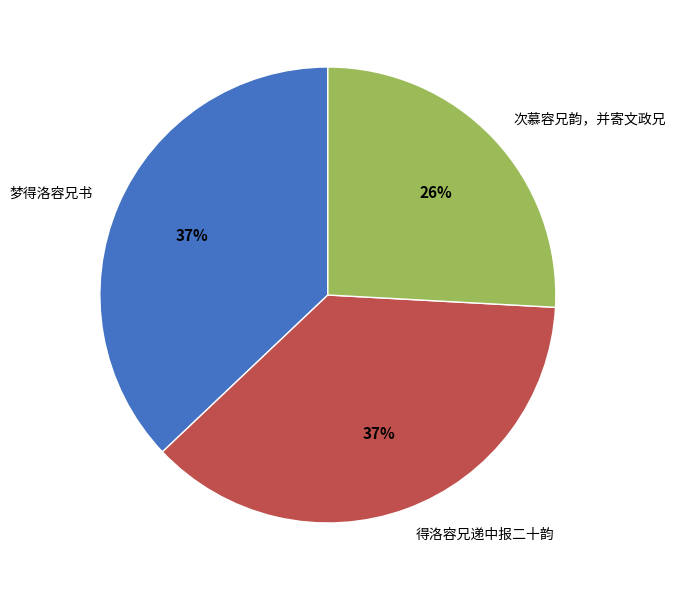

To the nearest percent, what is the difference between the 次慕容兄韵，并寄文政兄 and 梦得洛容兄书 slice percentages?

11%